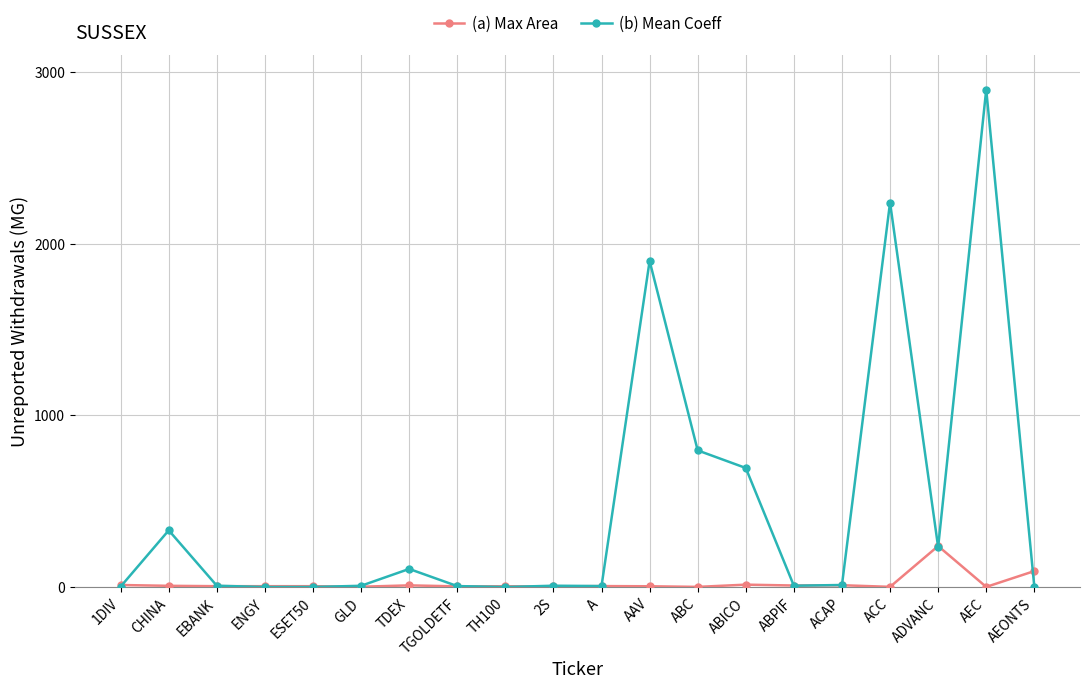

At which label is (b) Mean Coeff closest to 1450?

AAV